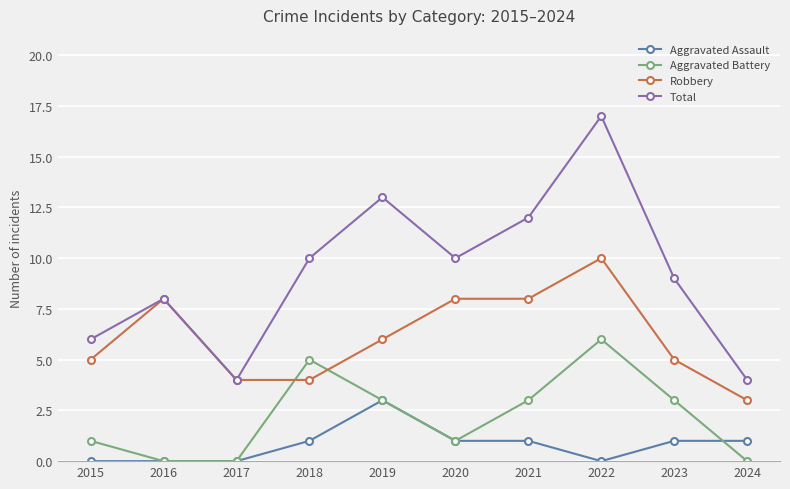

What is the total value across all series at 2018?

20